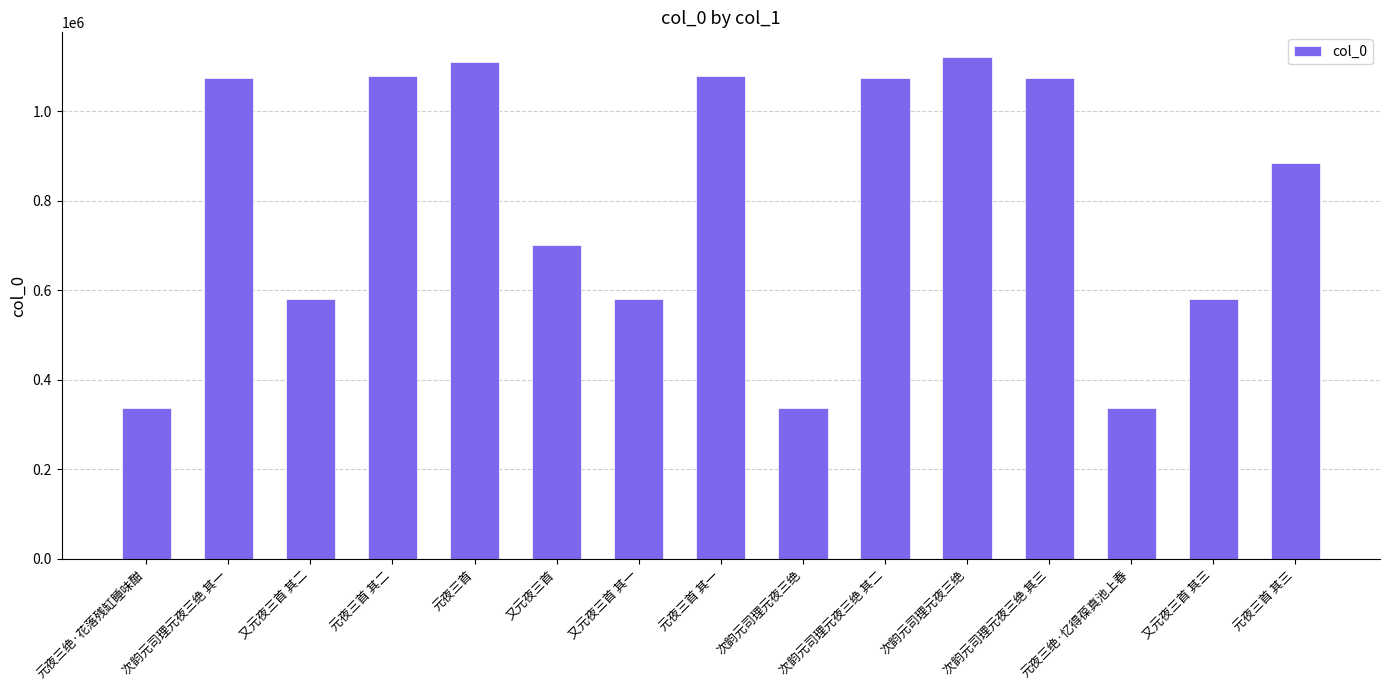

How many data points are less than 884252?

7